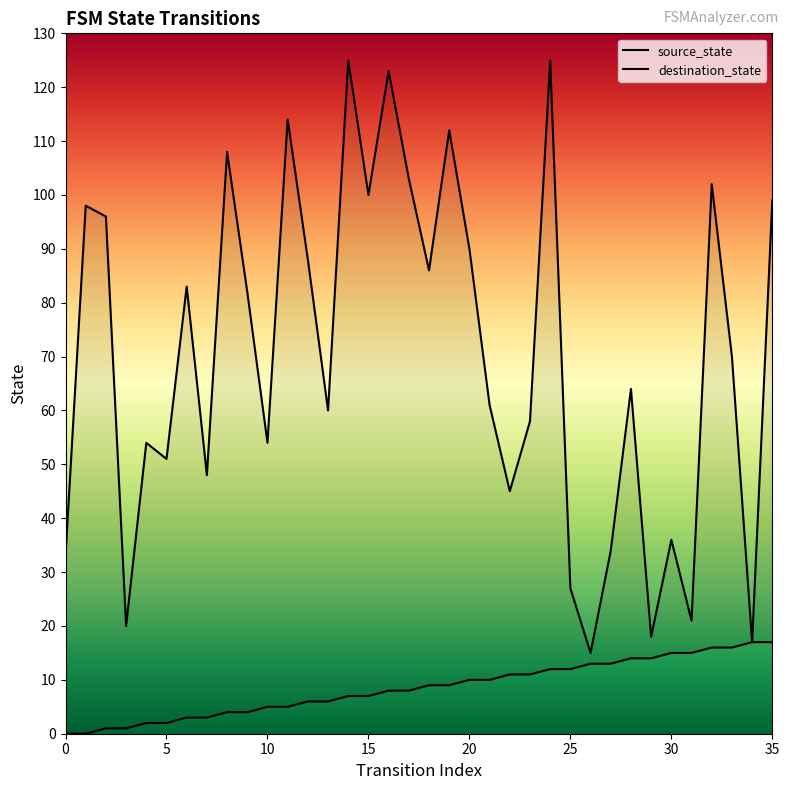

The source_state series shows 1 at 5. True or false?

False